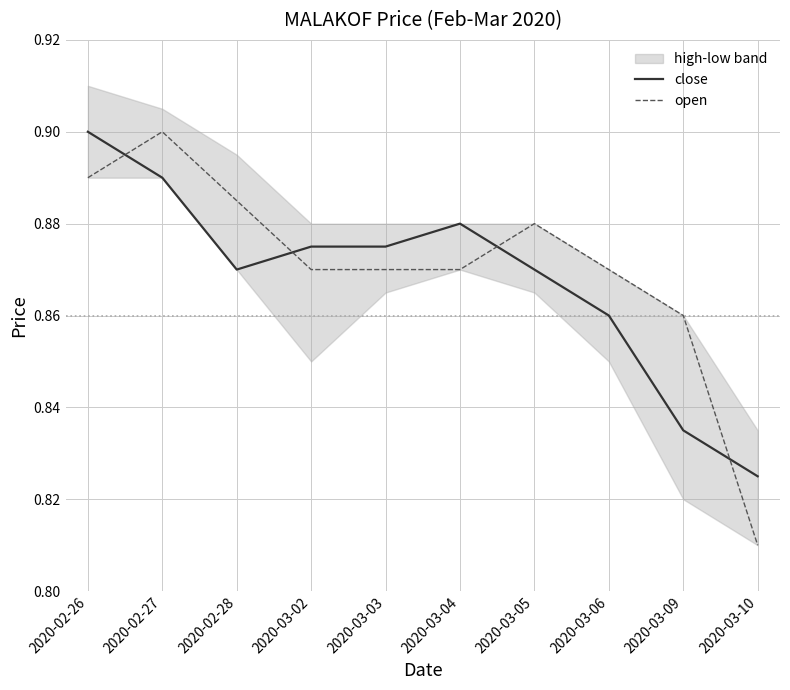

Which series ends up on top after the final intersection of close and open?

close